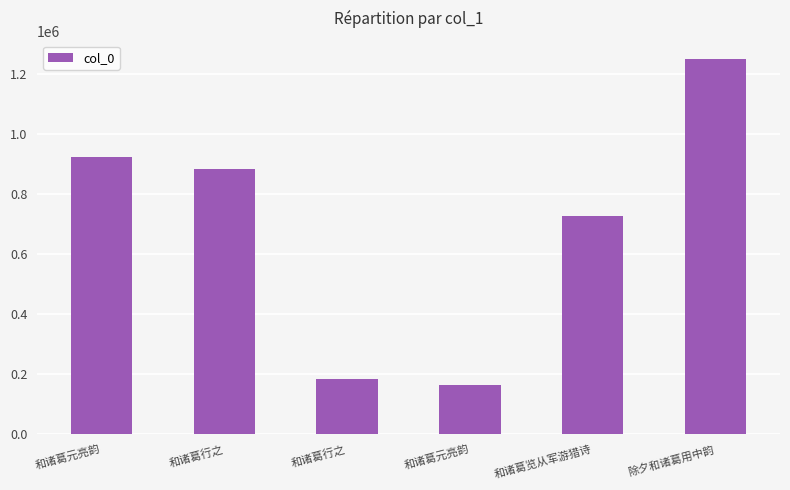

Are the bars horizontal?

No